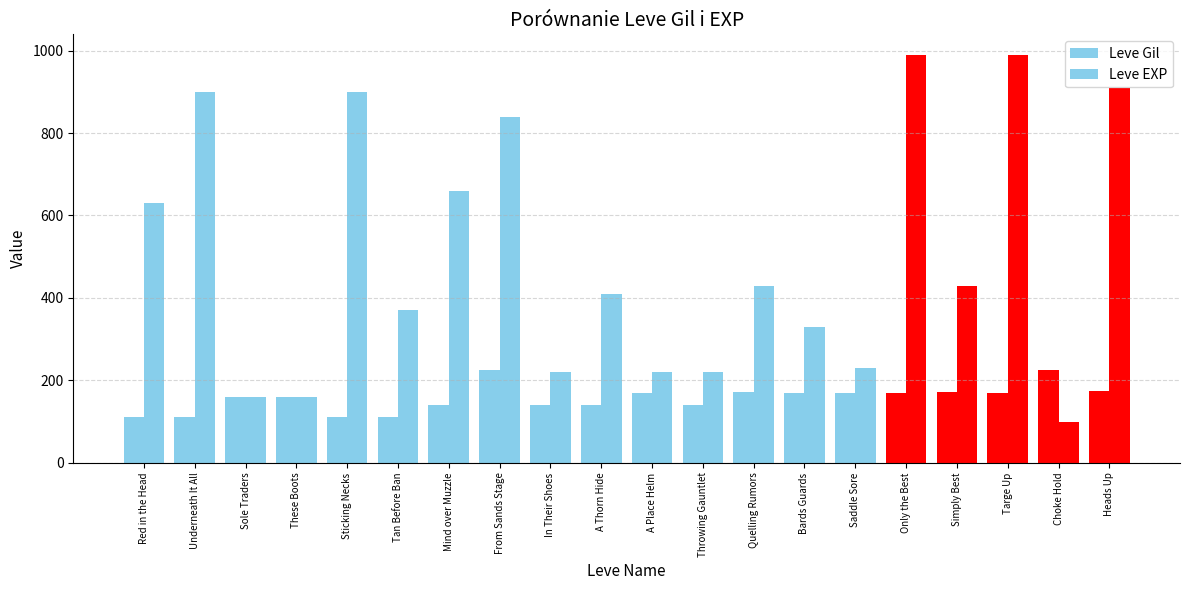

How many data points in Leve EXP are less than 430?

10